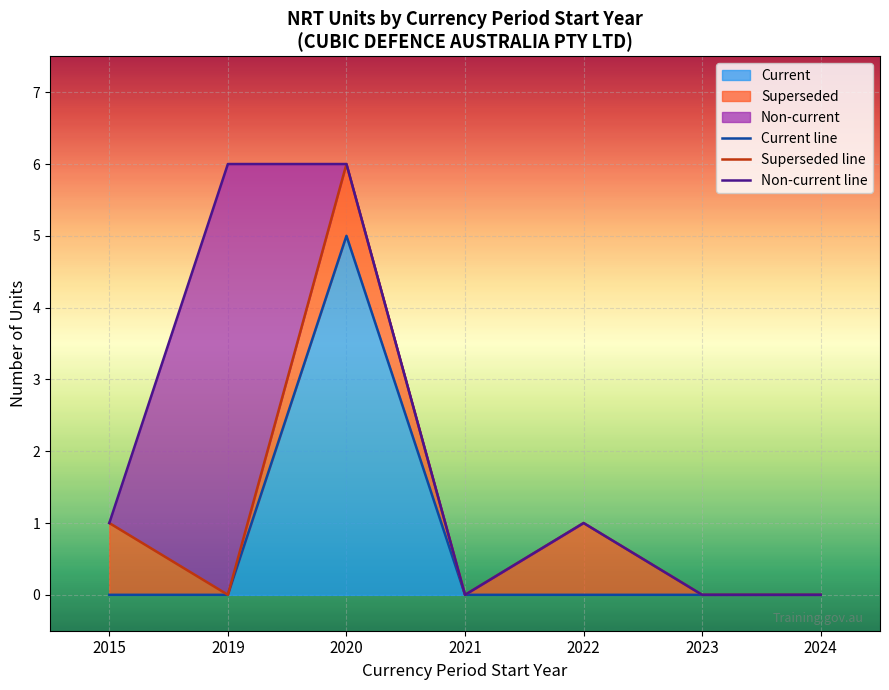

True or false: Current line has a value of -3 at 2015.

False